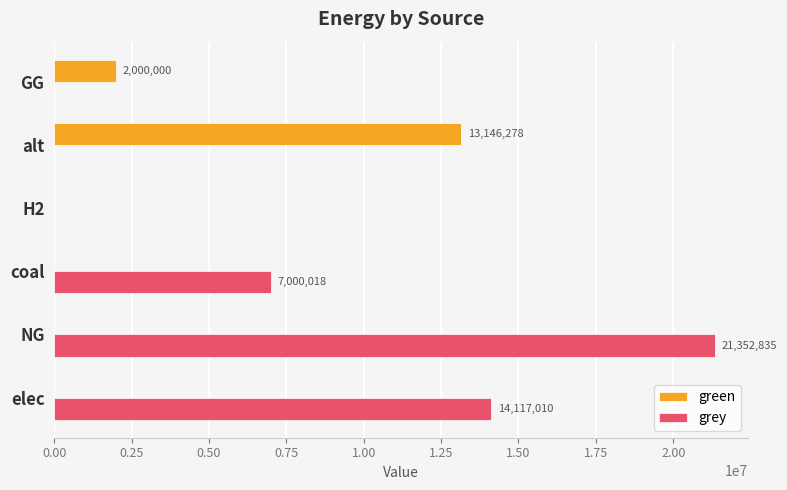

Which series has the largest total across all categories?

grey